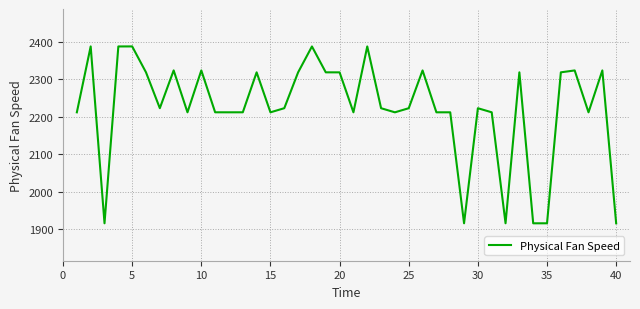

What is the minimum value shown in the chart?

1915.3